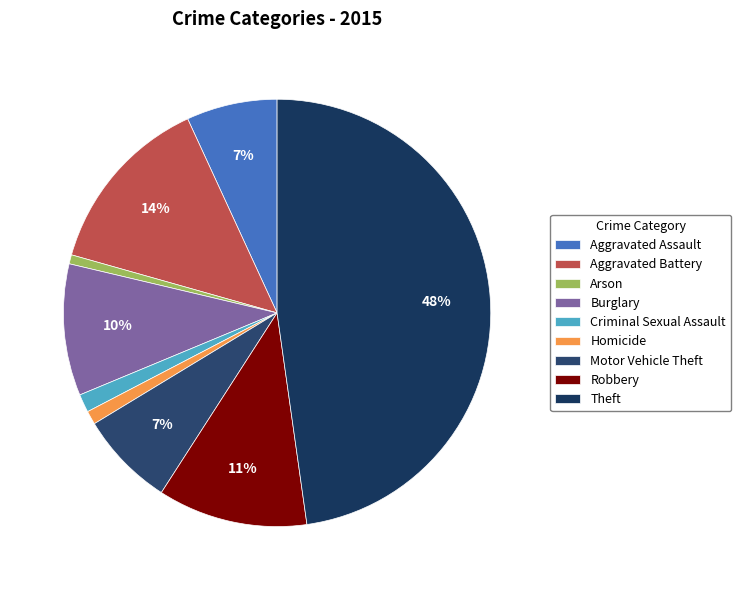

Which slice is the largest?

Theft